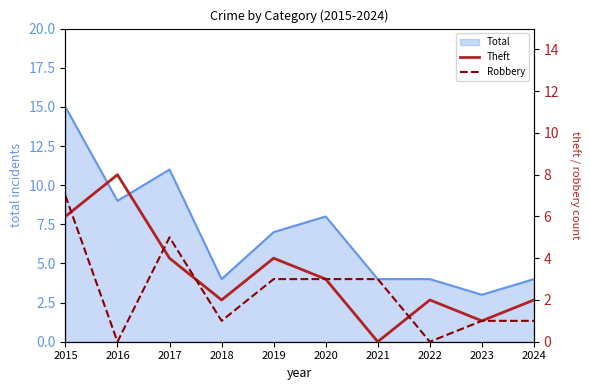

What is the maximum value for Total?

15